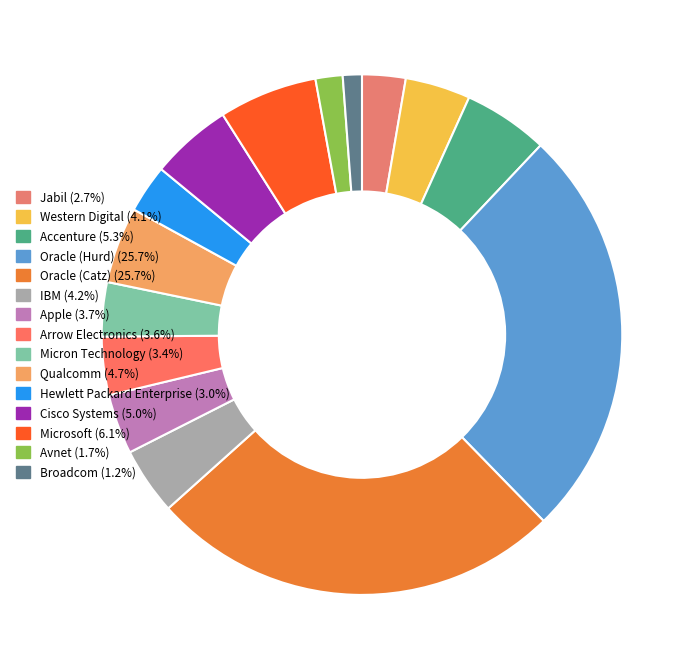

What is the largest slice in the pie chart?

Oracle (Hurd)